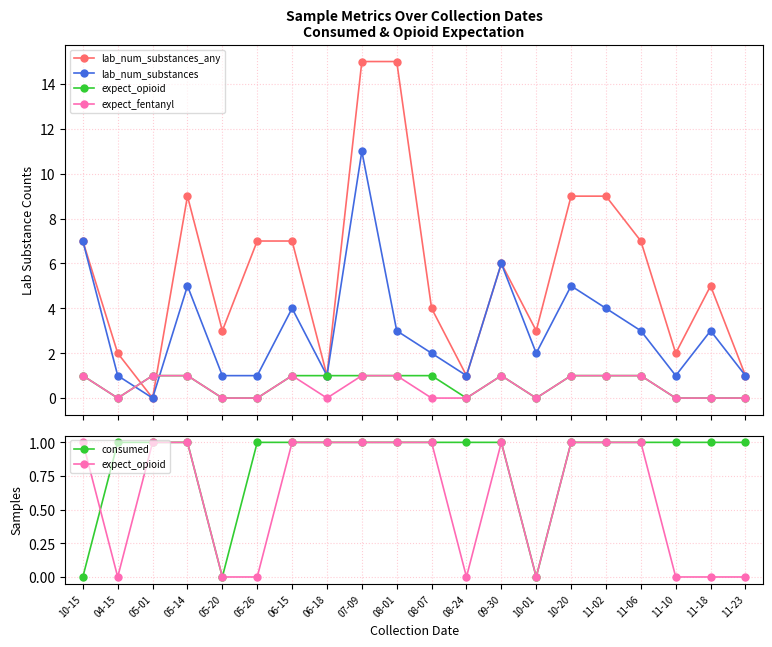

The value of expect_opioid at 08-24 is 0. True or false?

True